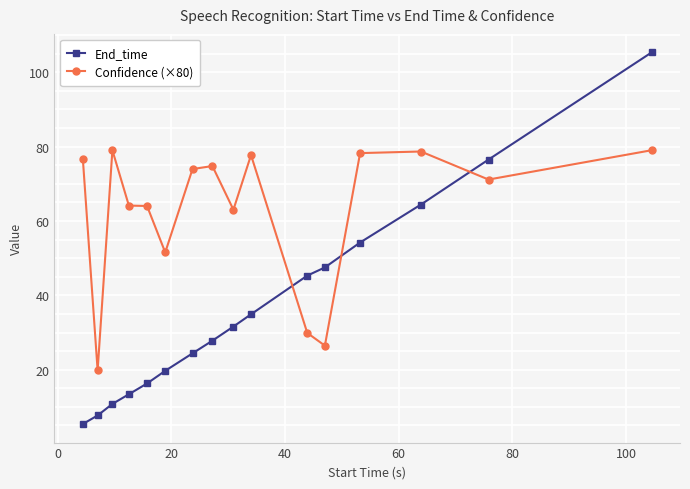

What is the average value of the End_time series?

36.6